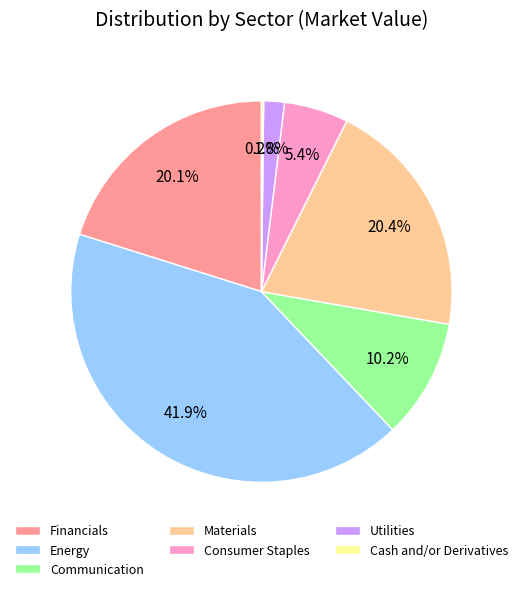

Is there a majority slice in this chart?

No